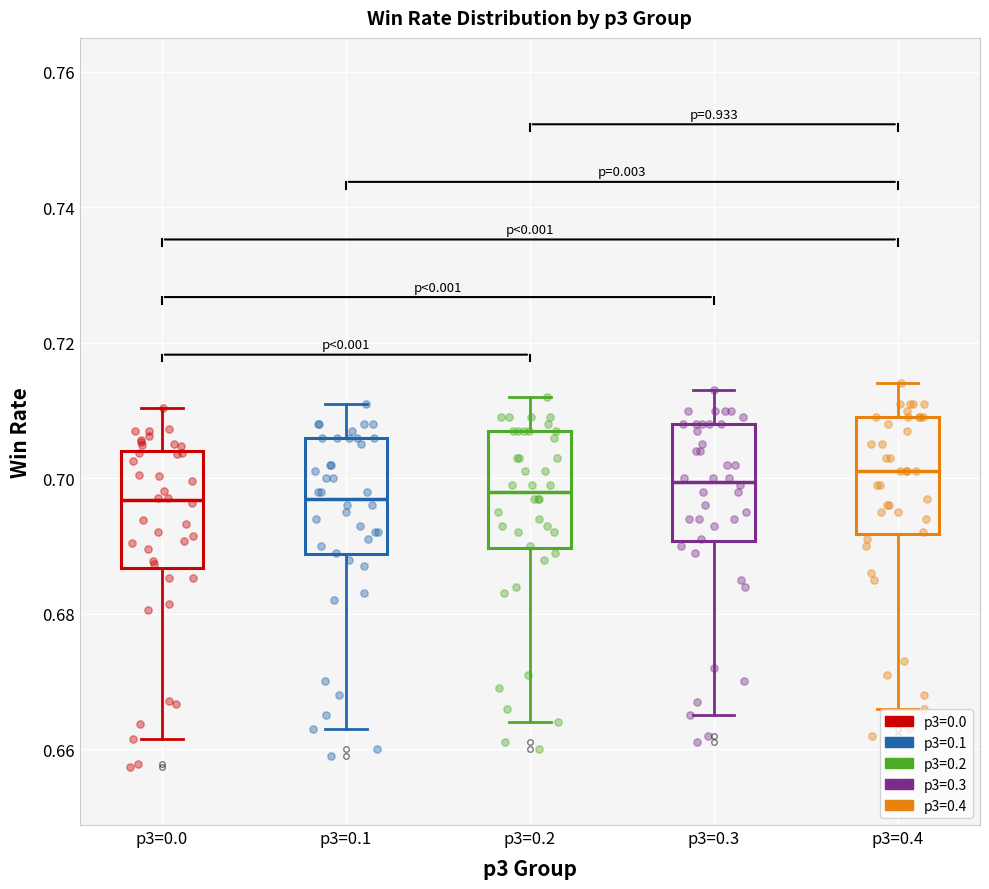

Where does the lower whisker of the box for p3=0.2 end on the y-axis? The values are not printed on the chart, so give them approximately, as read against the axis.

0.664